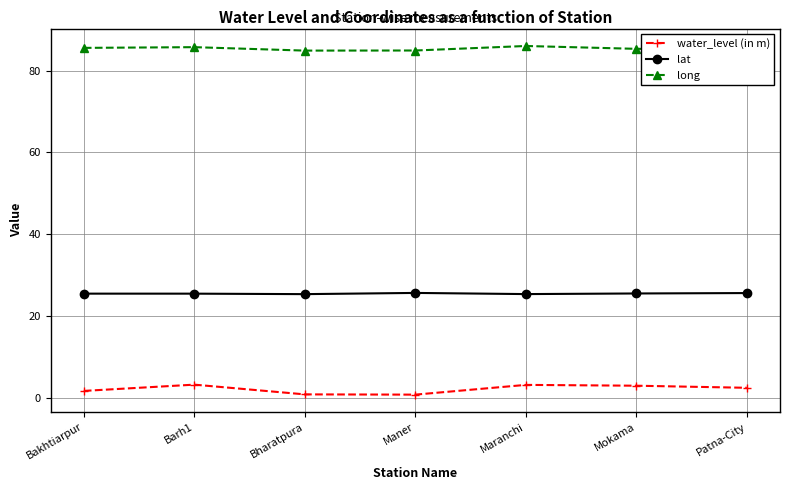

True or false: long has more than 0 interior local peaks.

True